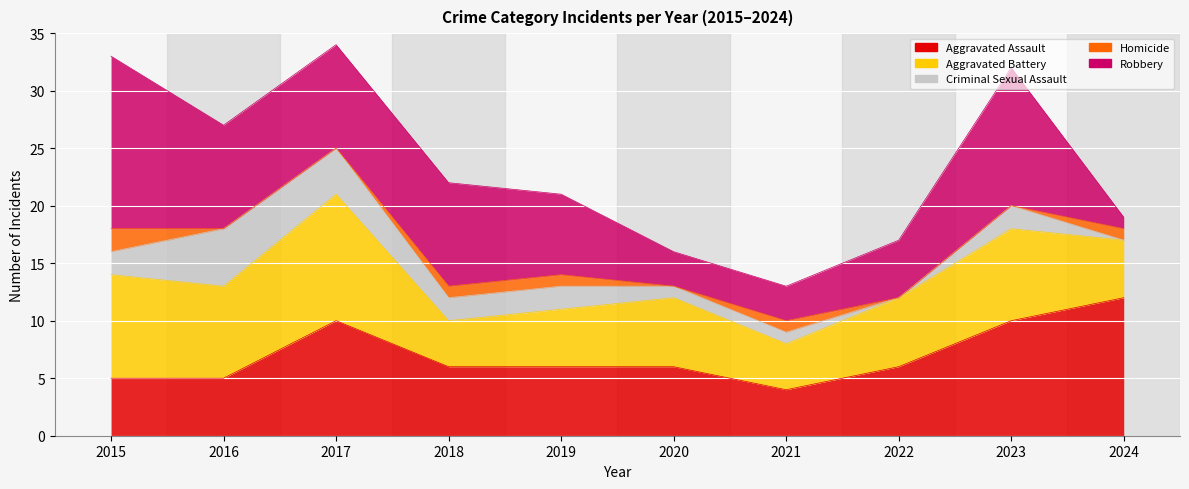

In Aggravated Assault, how many points are lower than both neighbors (excluding endpoints)?

1